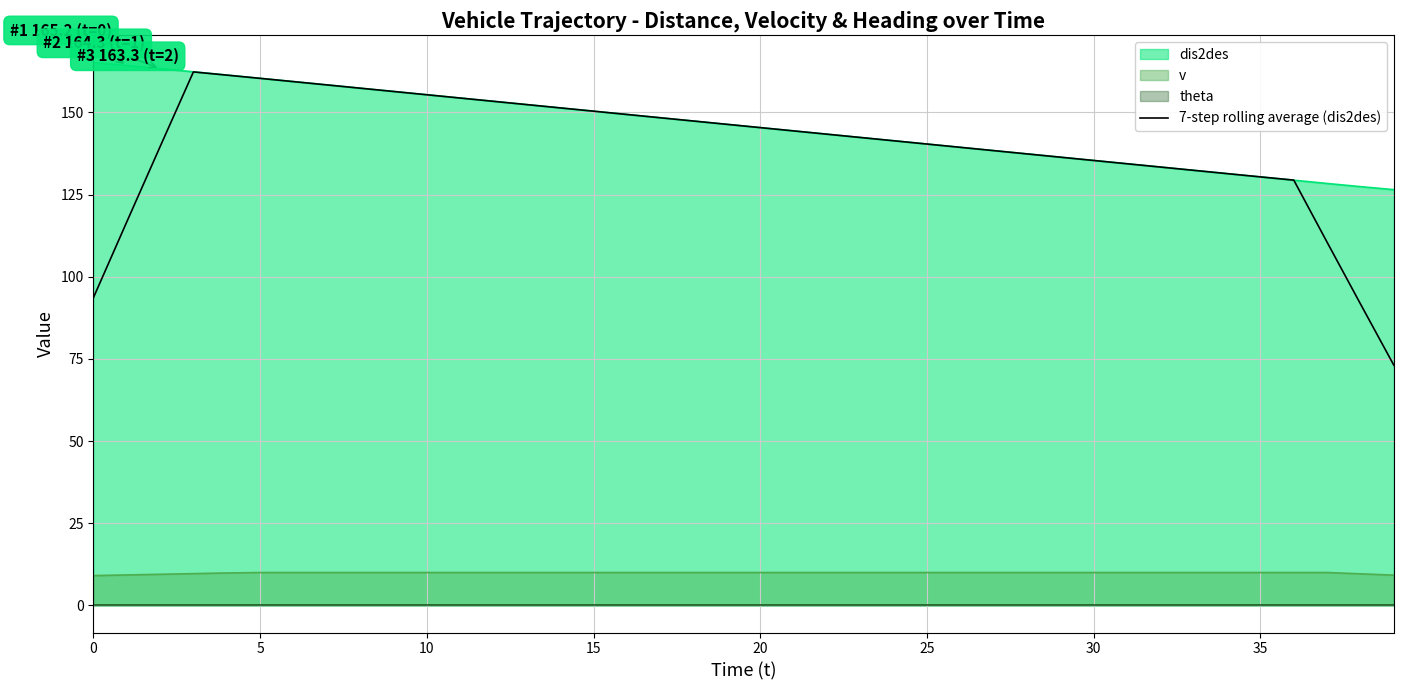

How many points are higher than both their immediate neighbors (excluding endpoints)?

1